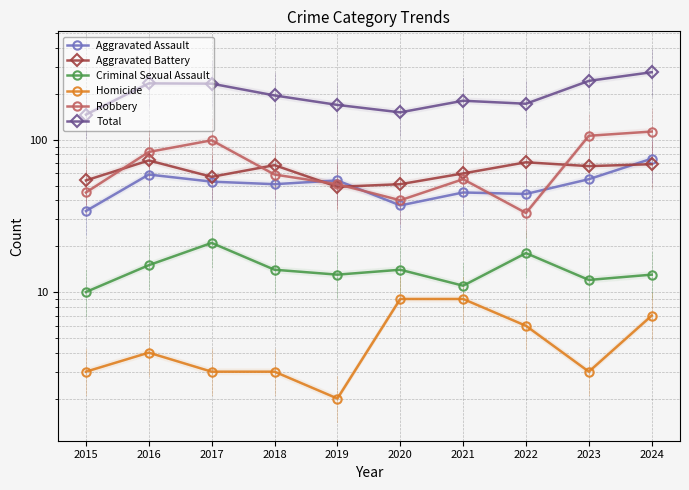

At how many categories does at least one series exceed 151?

8